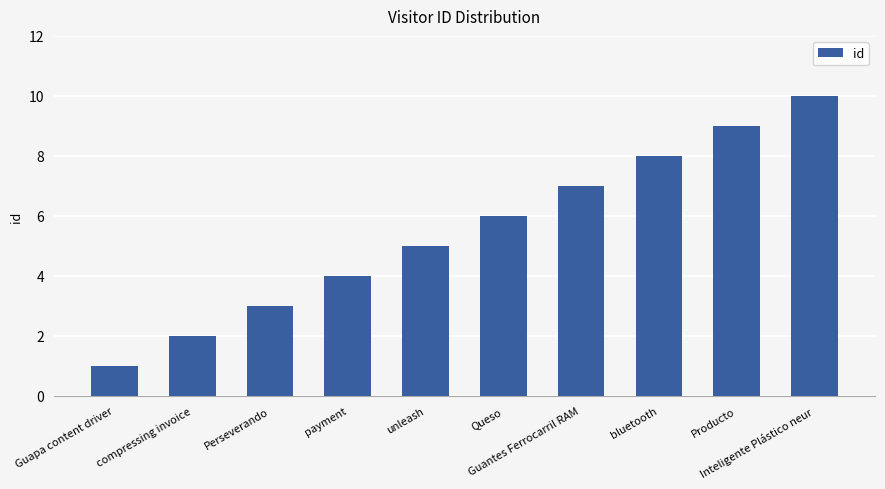

What is the value of the 3rd bar from the left?

3